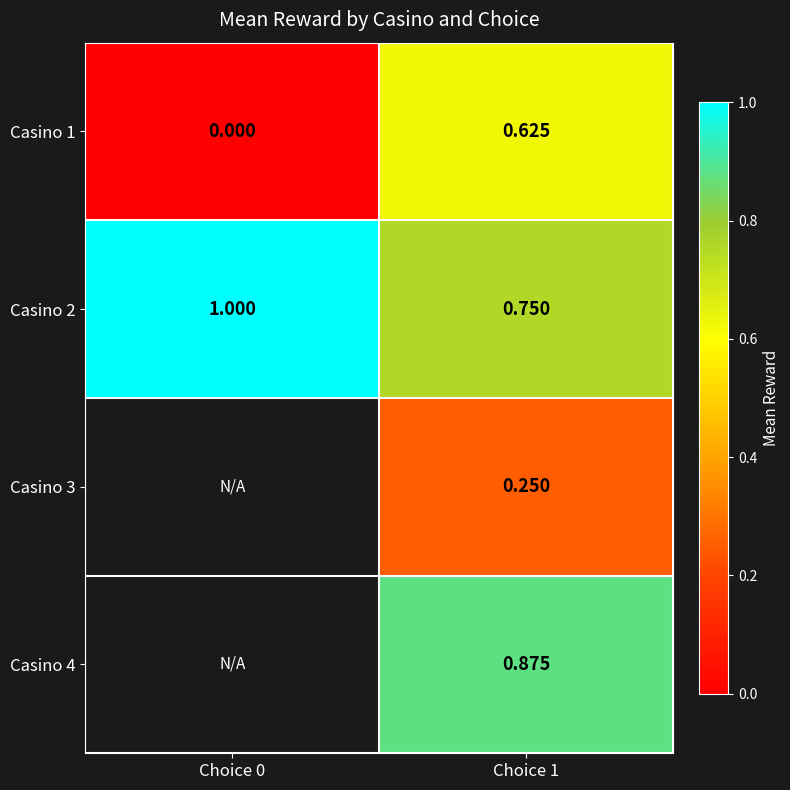

Is the value of Casino 1 at Choice 1 greater than the value of Casino 3 at Choice 1?

Yes